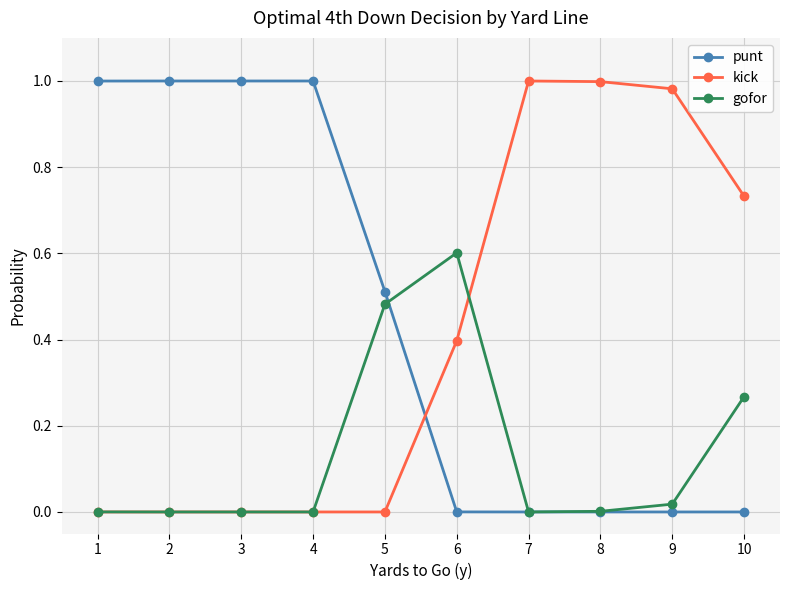

True or false: kick and punt intersect in this chart.

True